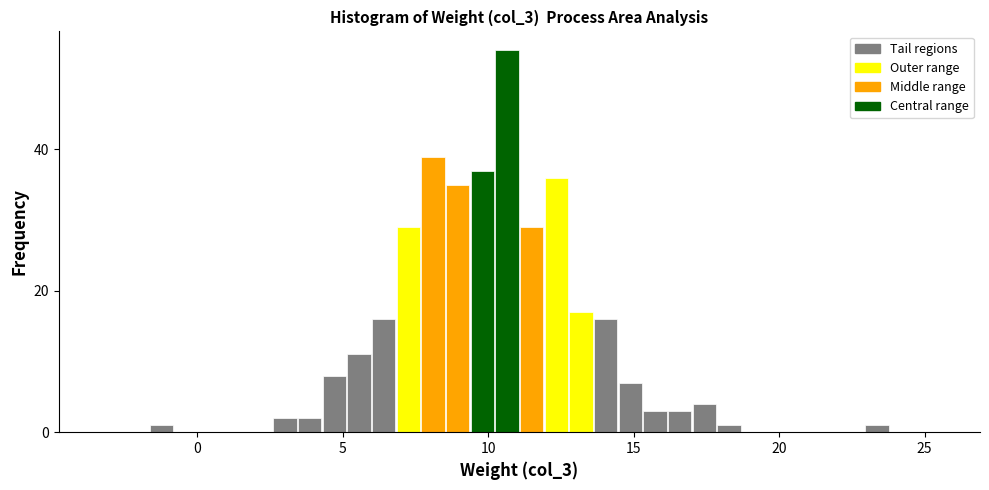

Read against the x-axis, roughly where is the centre of the tallest bar?

10.5